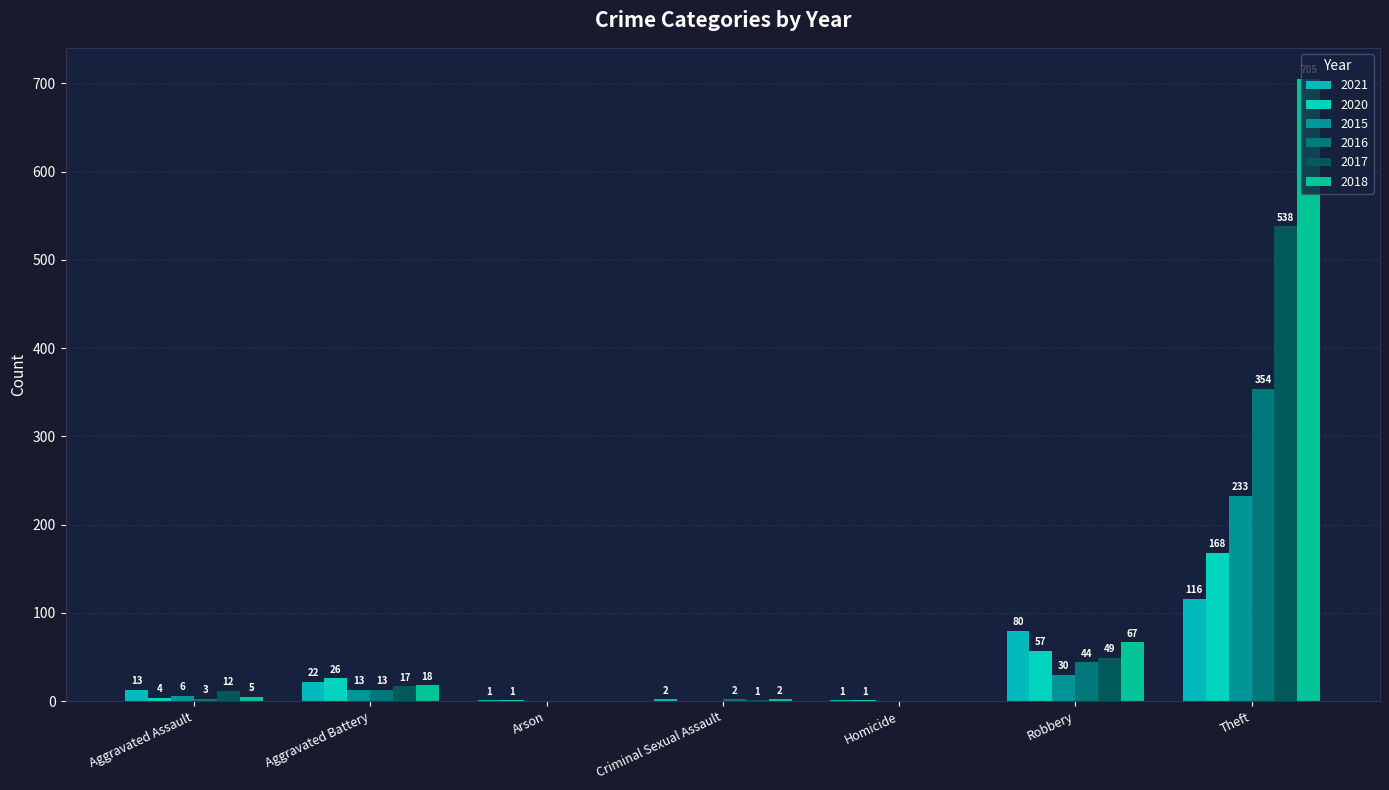

What is the label of the 2nd bar from the left?

Aggravated Battery